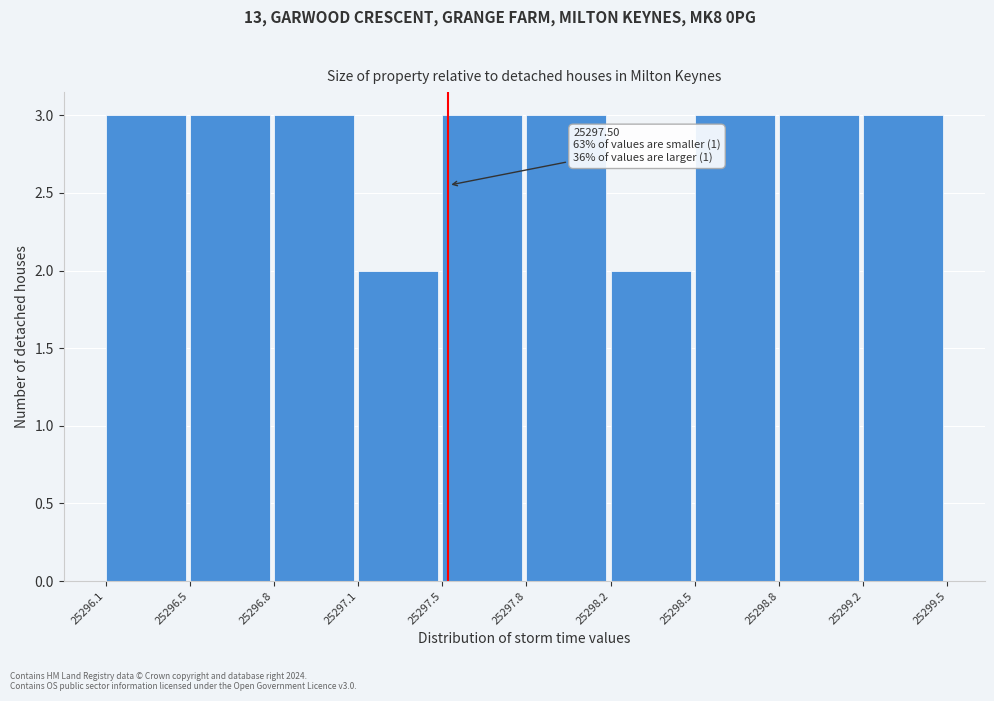

Reading right to left, list all the values displayed in this chart.

25299.2=3	25298.8=3	25298.5=3	25298.2=2	25297.8=3	25297.5=3	25297.1=2	25296.8=3	25296.5=3	25296.1=3